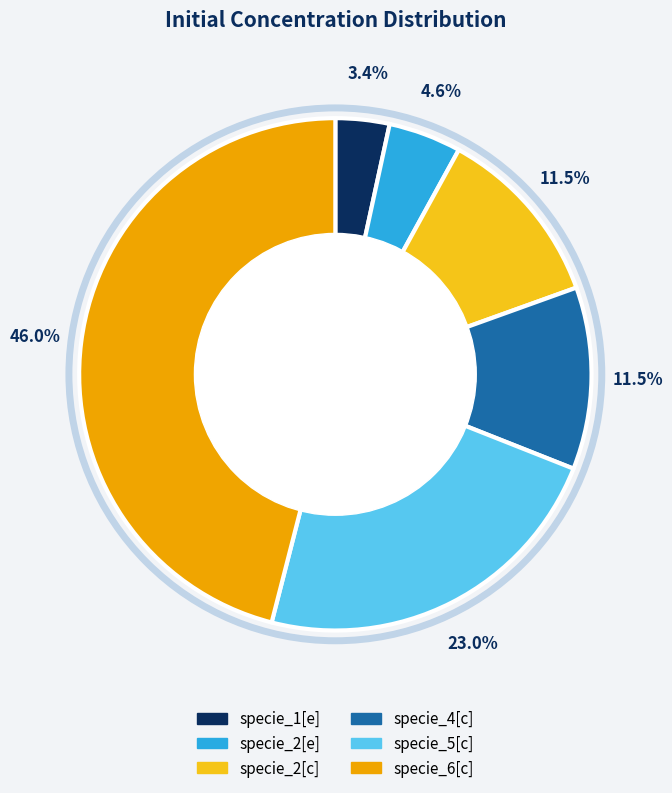

Combined, do specie_2[e] and specie_2[c] account for over 50%?

No